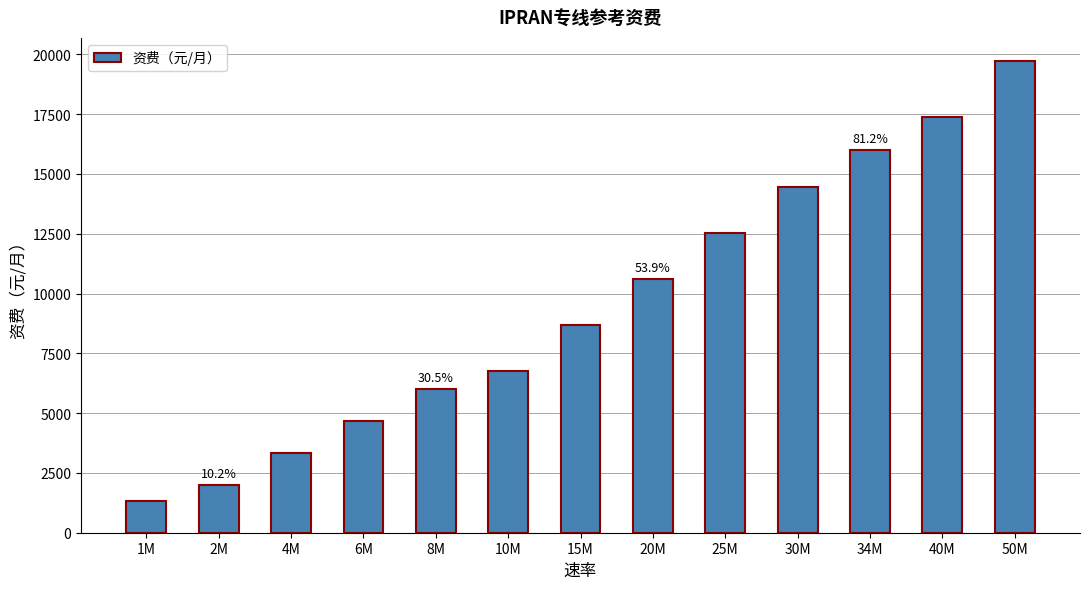

How many values are below 8692?

6